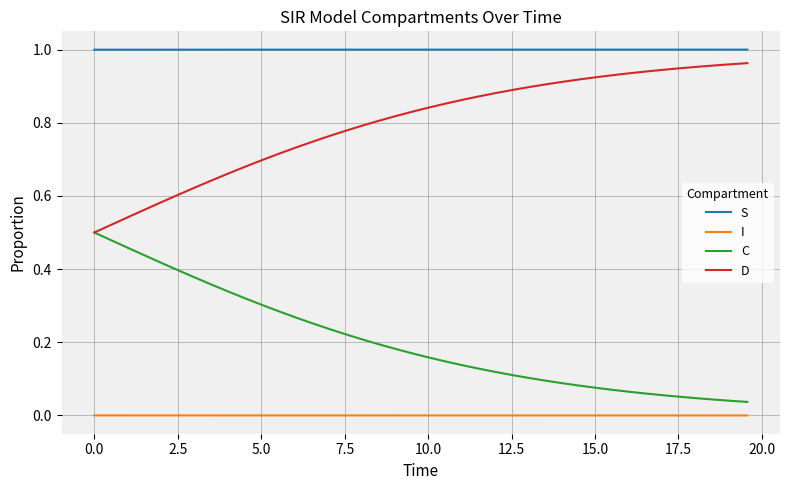

Which series has the largest total across all categories?

S